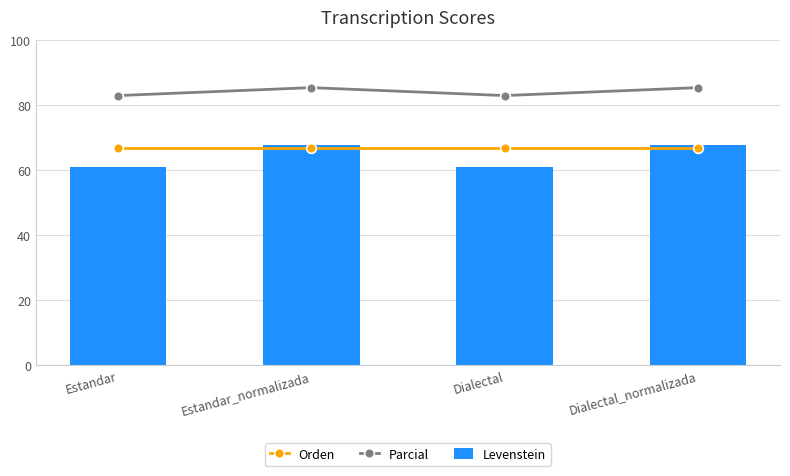

Is it true that Parcial equals 21.2 at Estandar_normalizada?

False